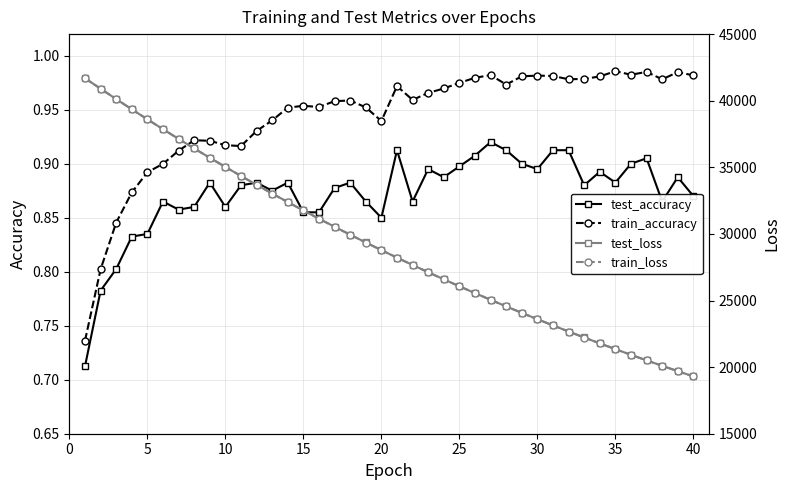

True or false: test_accuracy has more than 2 interior local peaks.

True